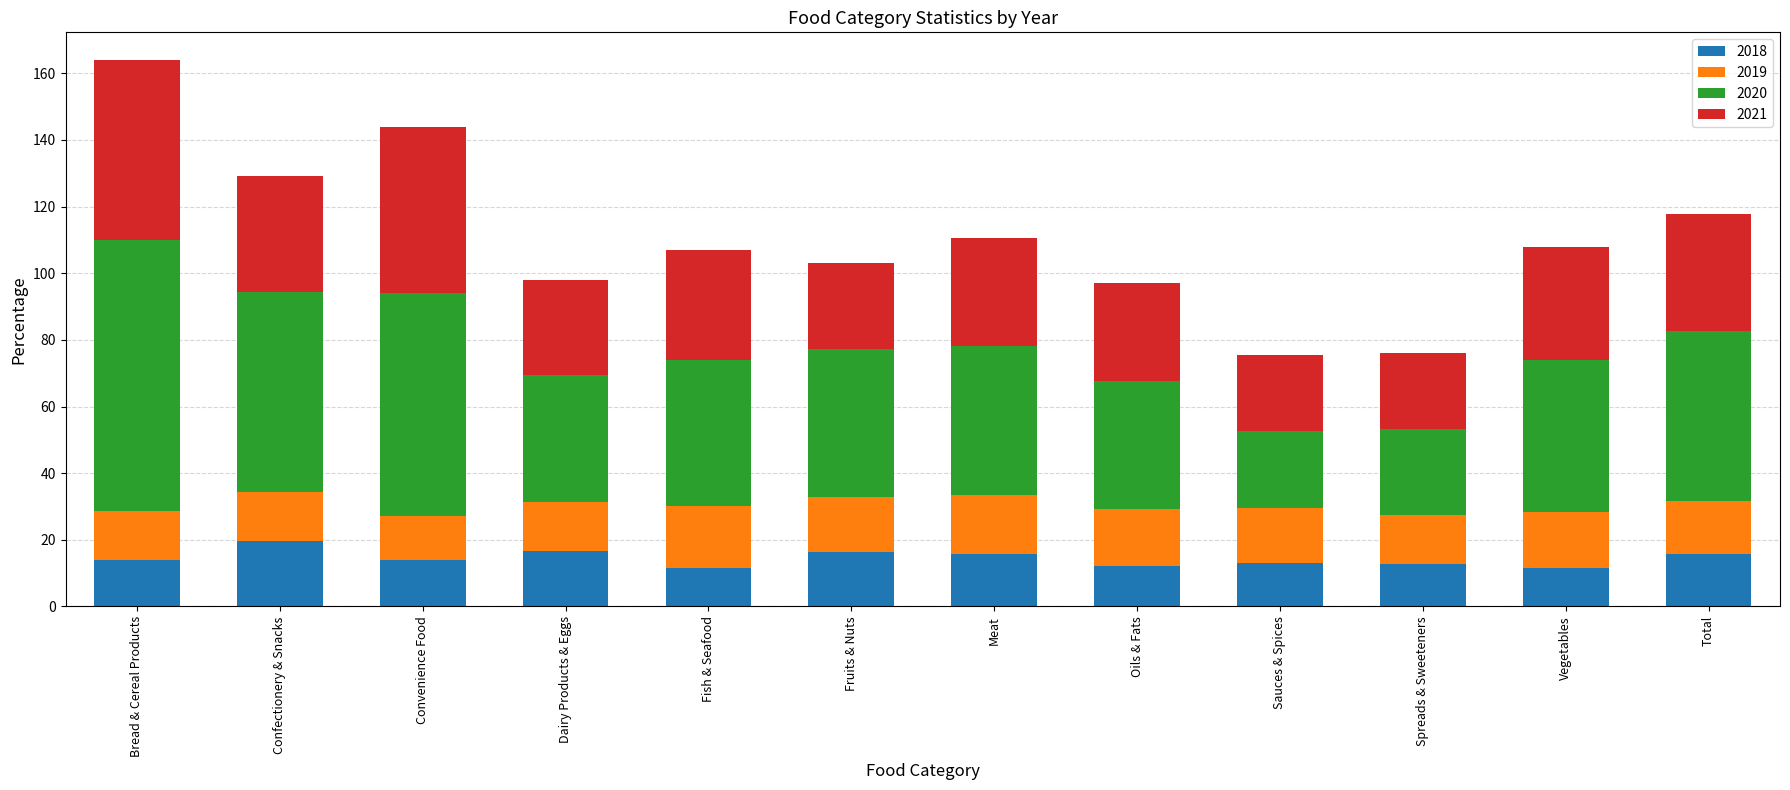

What is the difference between the 2018 values at Vegetables and Total?

4.3